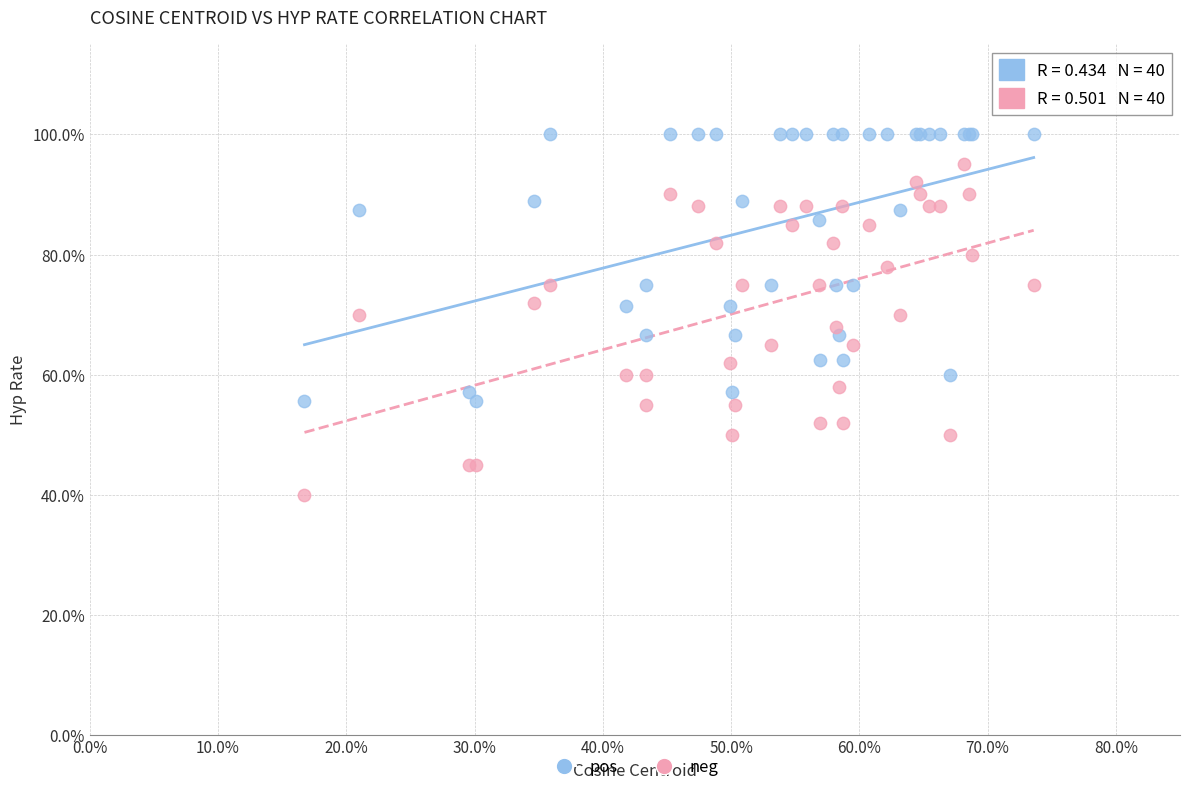

What are all the series names shown in the legend?

pos, neg